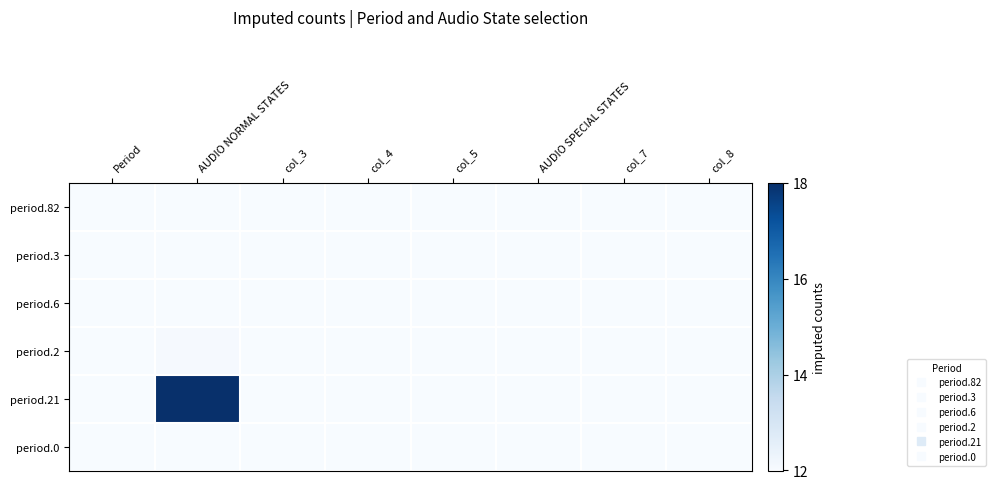

What is the total value across all series at AUDIO SPECIAL STATES?

72.0